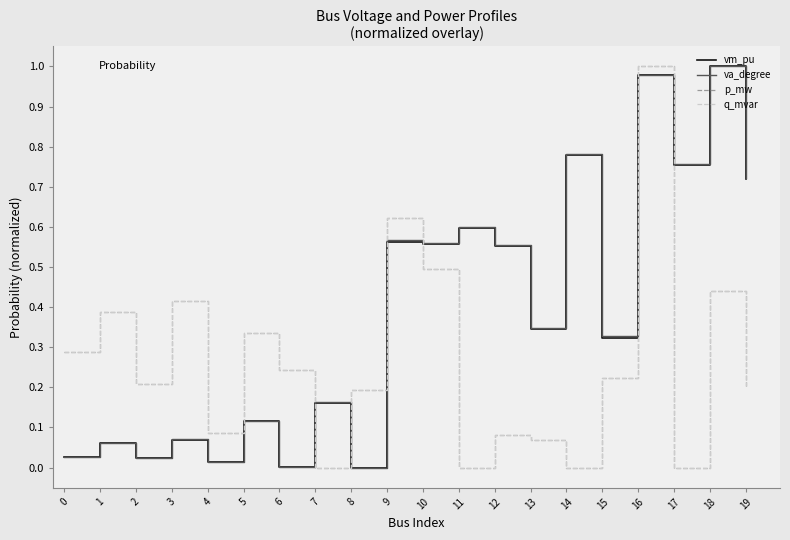

What is the difference between the va_degree values at 17 and 12?

0.2